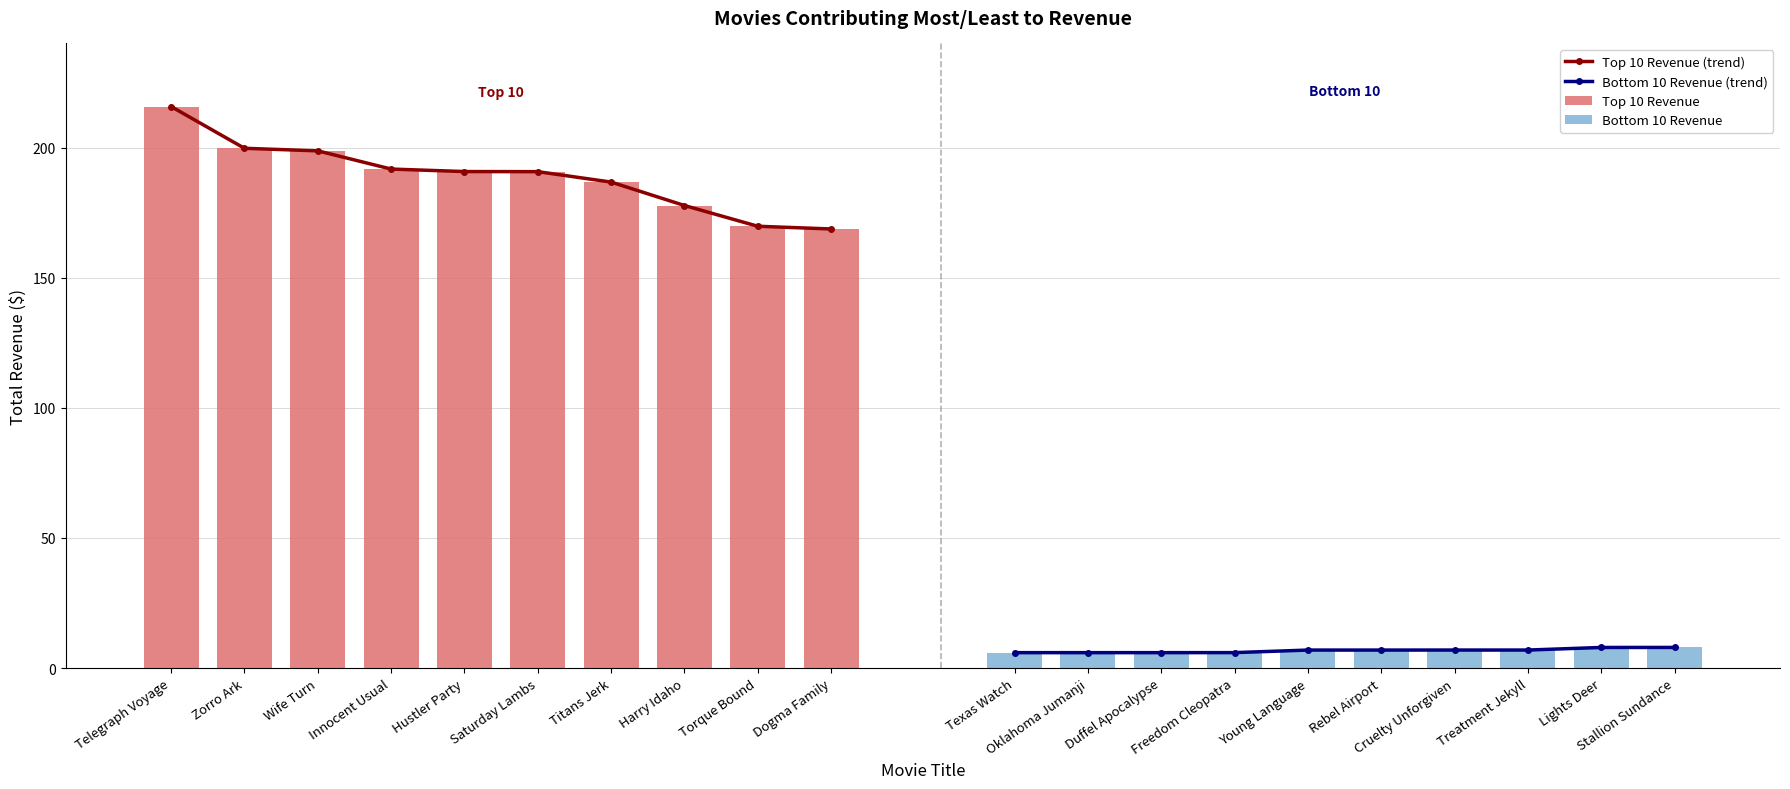

What is the value of the Top 10 Revenue (trend) point at the 4th from the left?

191.7